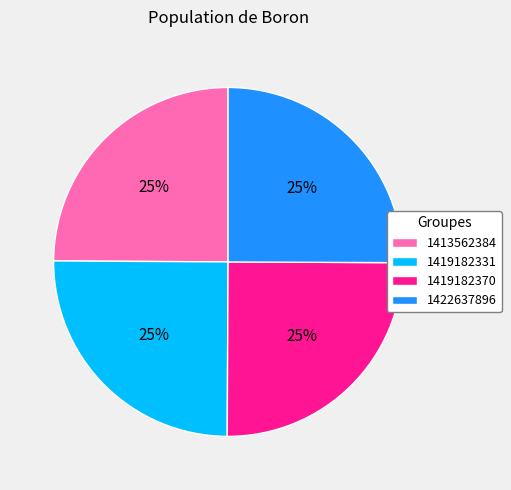

Is there any slice that represents more than half of the pie?

No